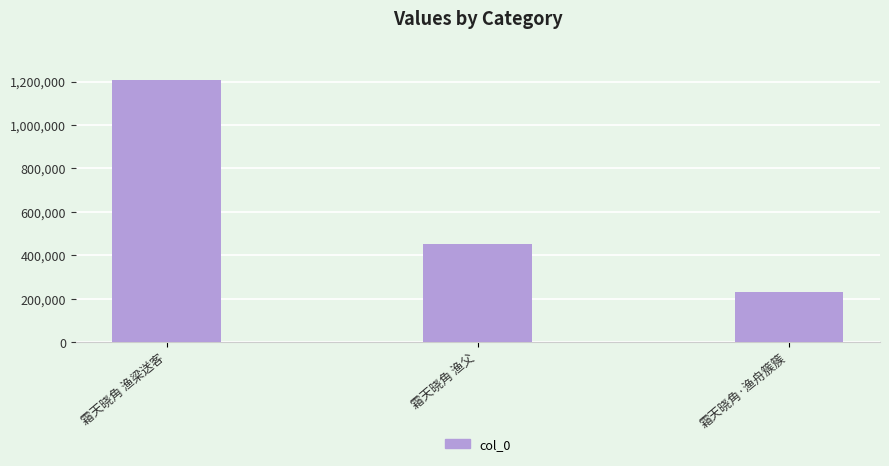

Rank the categories by value from highest to lowest.

霜天晓角 渔梁送客, 霜天晓角 渔父, 霜天晓角·渔舟簇簇